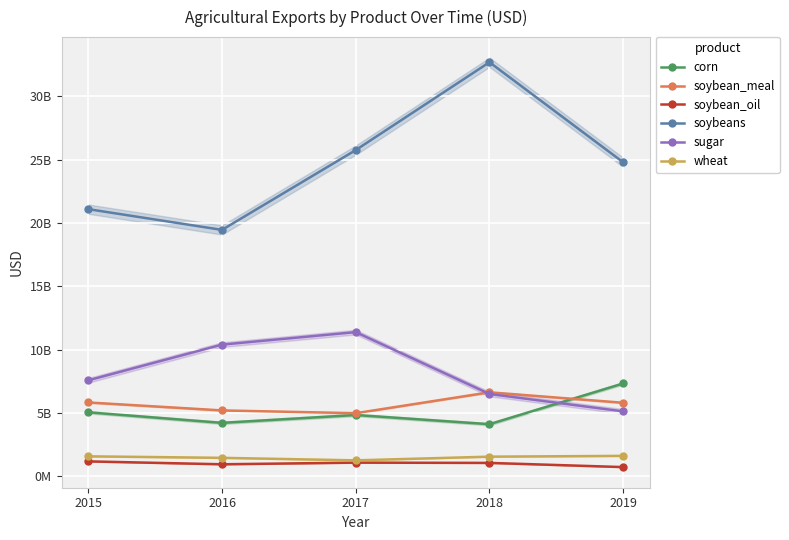

Reading left to right, list all the values displayed in this chart.

corn: 5046782386	4211650182	4831969529	4106308937	7323600141
soybean_meal: 5822471745	5194015474	4974441578	6624510325	5798167207
soybean_oil: 1170412768	942036755	1072471727	1050464403	720352338
soybeans: 21085165020	19446898310	25747034940	32683442059	24784116897
sugar: 7571738675	10389241712	11376367767	6492958609	5117013309
wheat: 1569837214	1450784228	1252172668	1542965776	1606084954